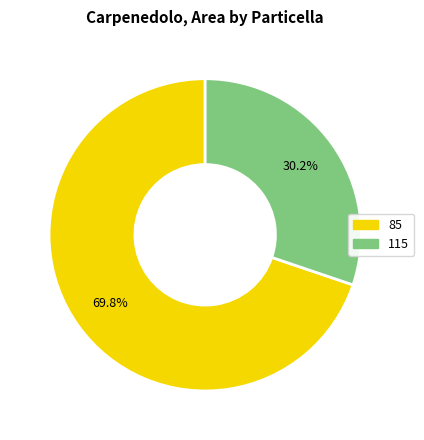

To the nearest percent, what portion does 115 represent?

30%